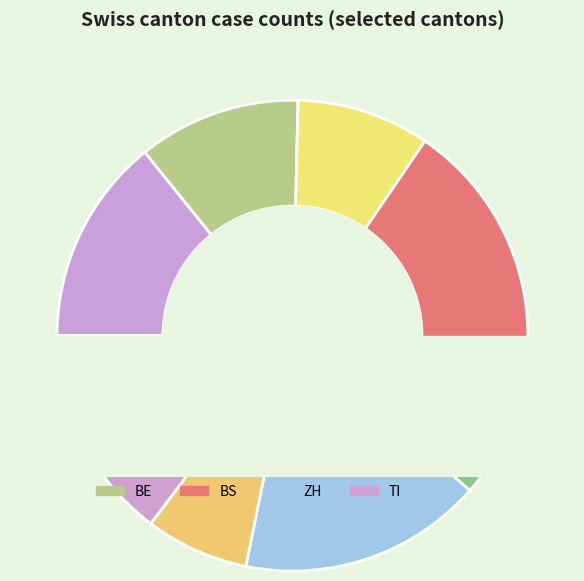

What is the spread (max minus min) of values at 28?

17